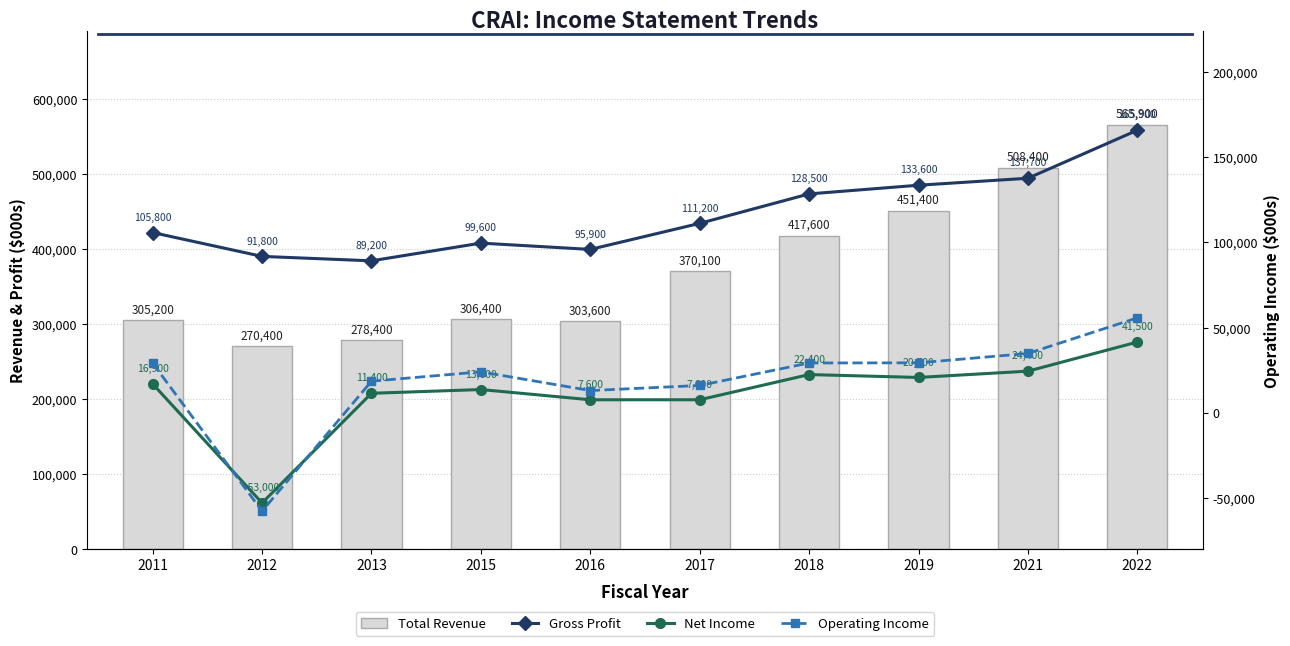

What is the approximate value of Operating Income at 2013?

18500